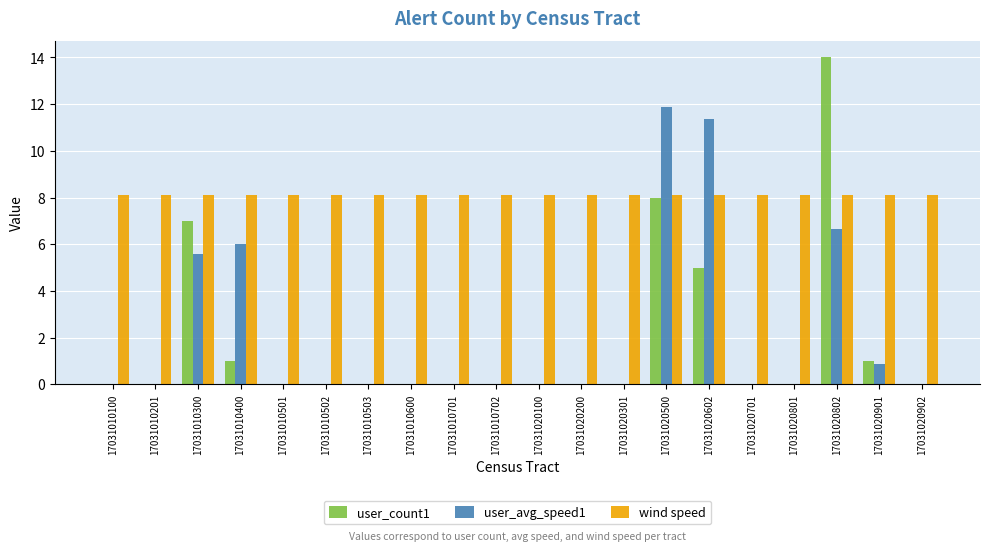

What is the maximum value for wind speed?

8.1